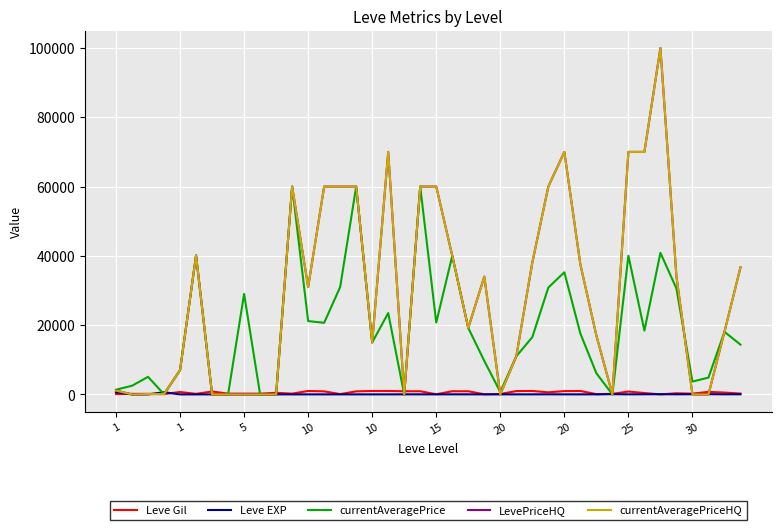

Is this an area chart (filled region under the line)?

No